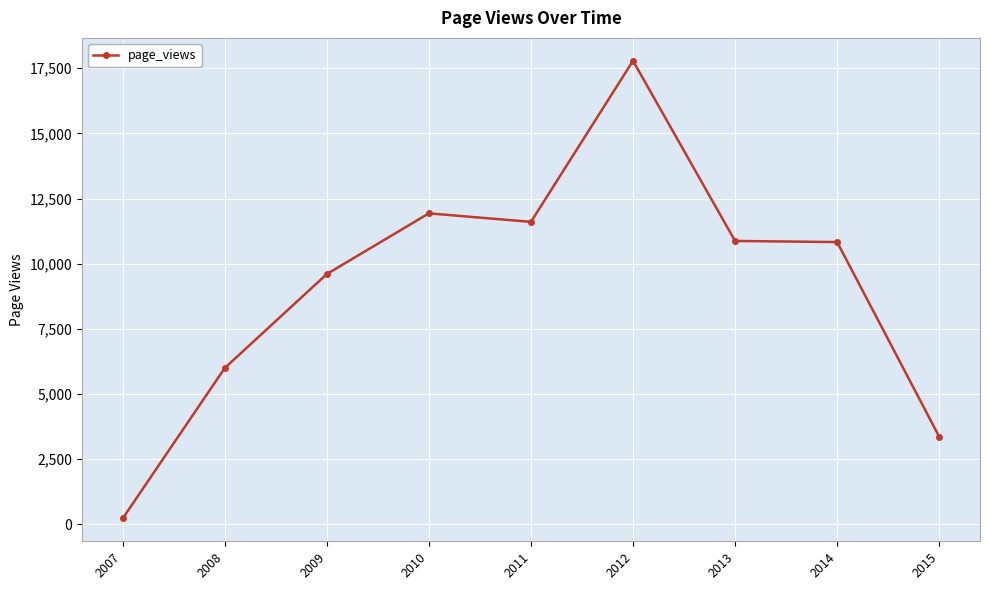

True or false: there are more than 0 points higher than both neighbors.

True